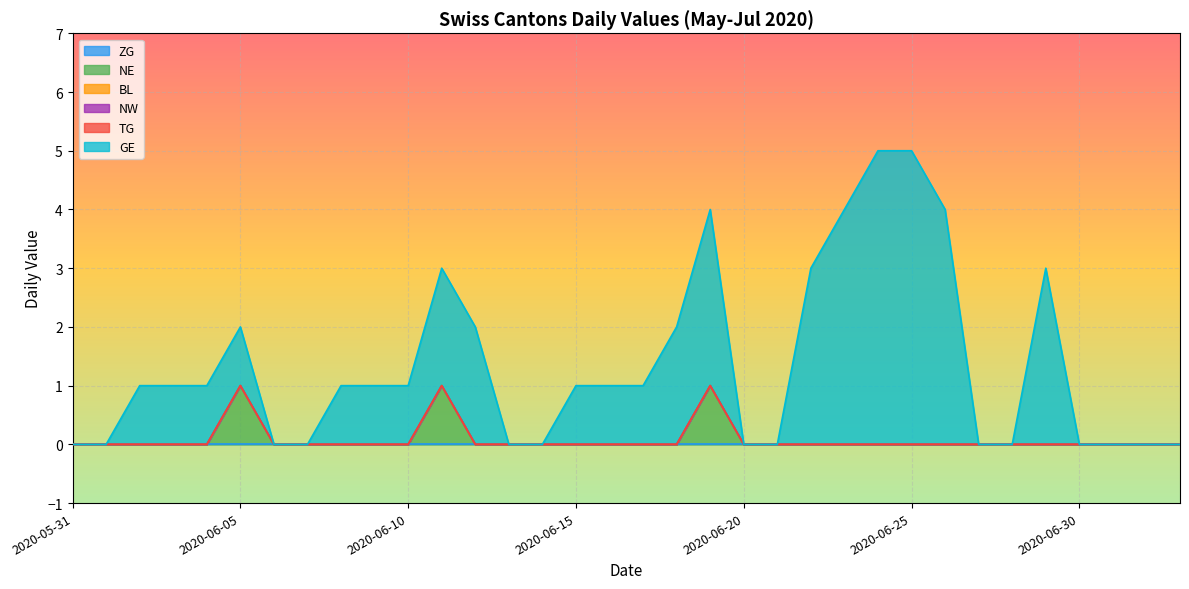

List the series in order of their peak value, highest first.

GE, NE, ZG, BL, NW, TG